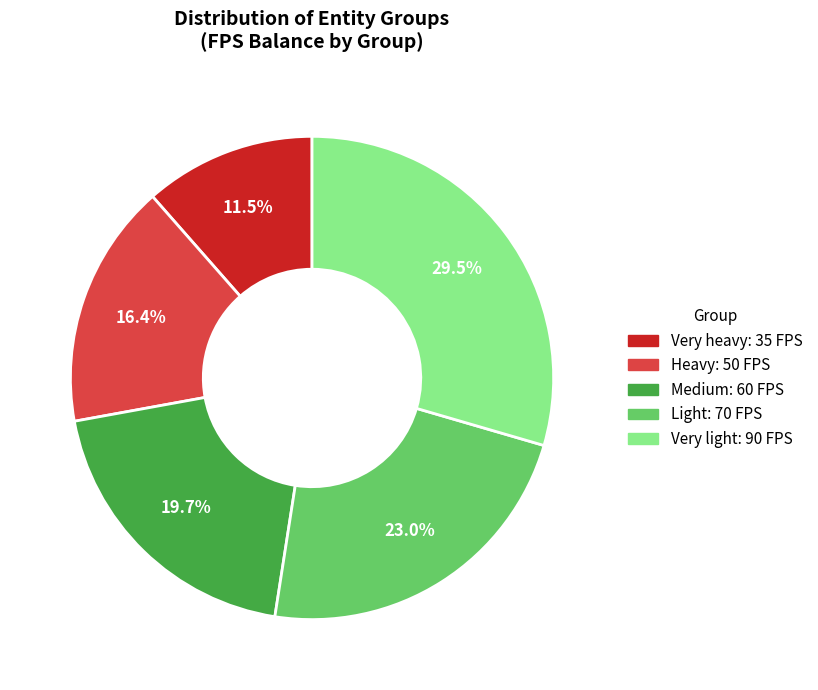

Approximately how many times larger is the value at Very heavy compared to Very light?

0.4